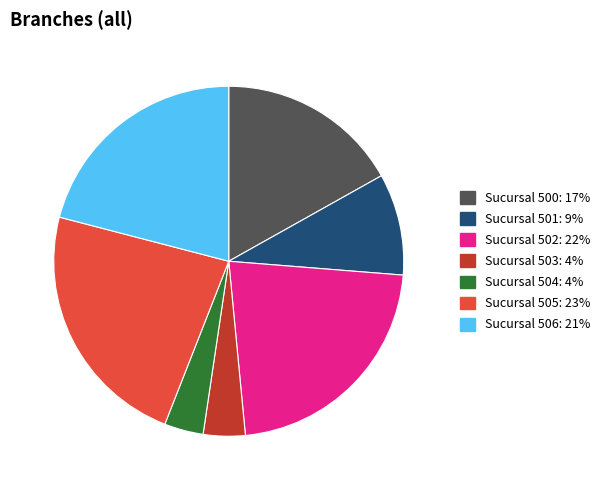

Does any single category account for the majority?

No